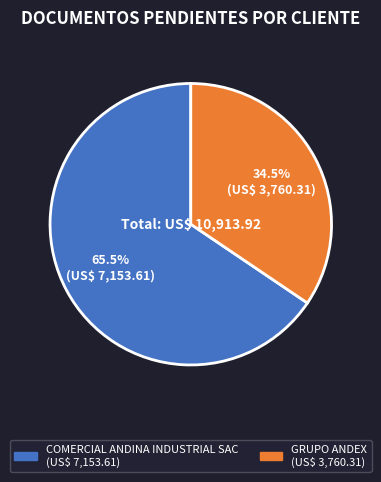

What is the ratio of the value at GRUPO ANDEX to the value at COMERCIAL ANDINA INDUSTRIAL SAC?

0.5